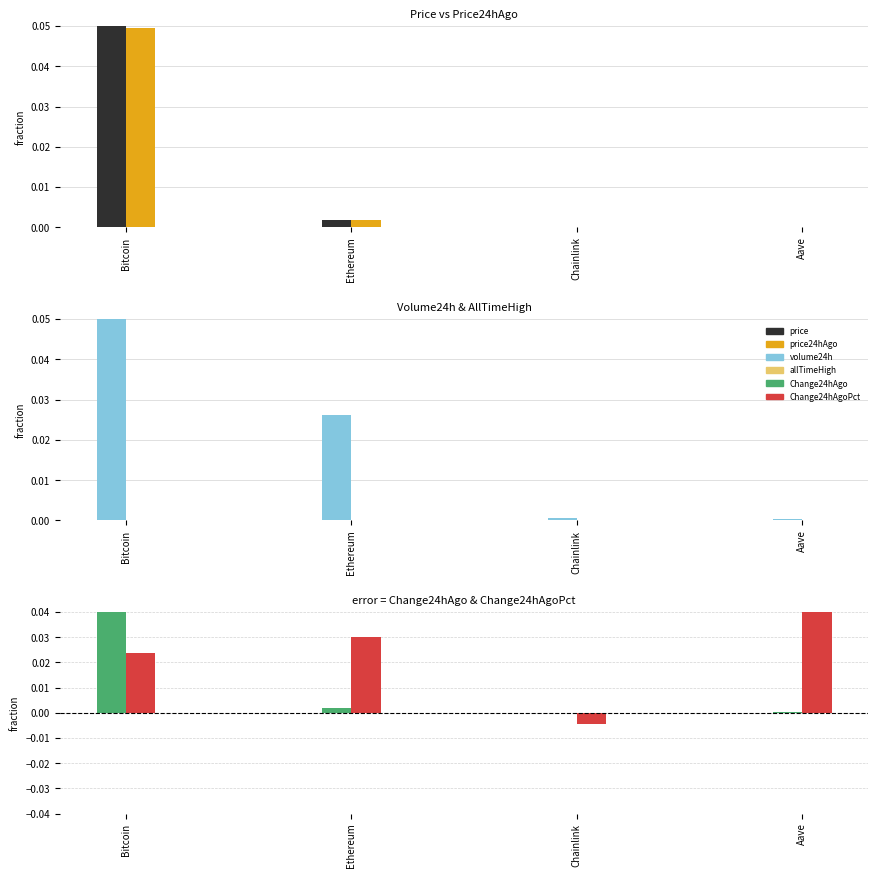

Which series changed the most between Bitcoin and Chainlink?

price